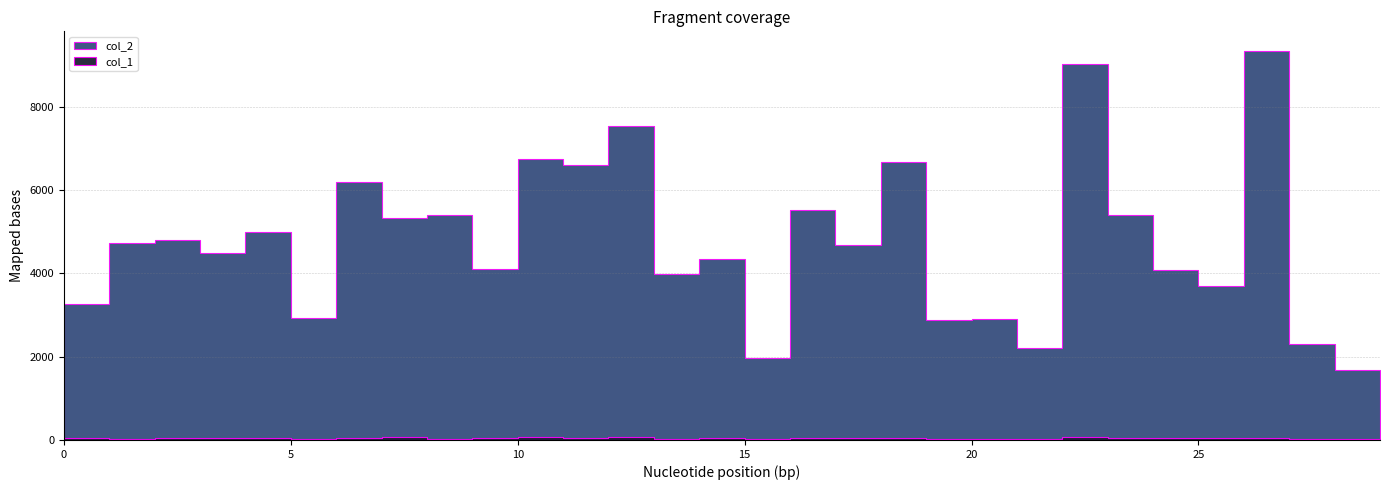

Where is col_2 nearest to the value 5508?

16